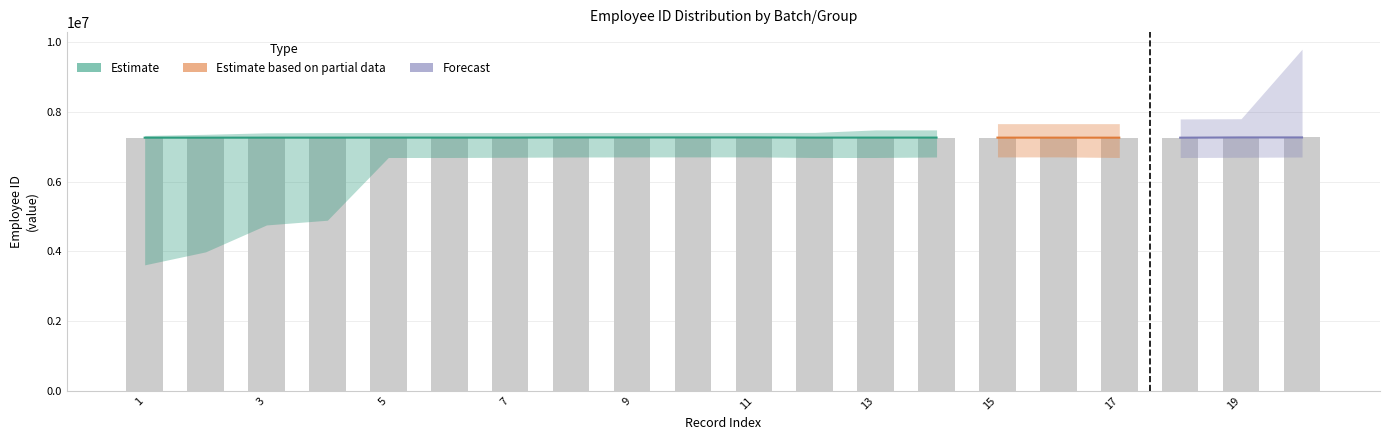

What is the approximate value of Estimate_low at 9, to the nearest 100?

6710300